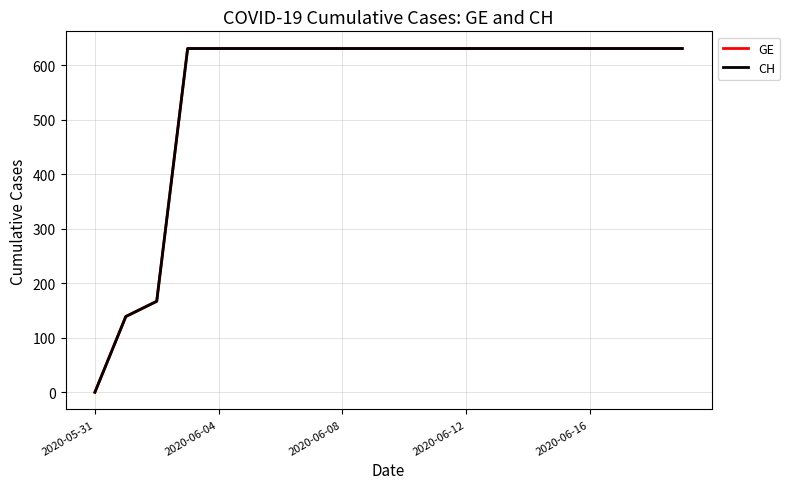

Does the chart have visible grid lines?

Yes